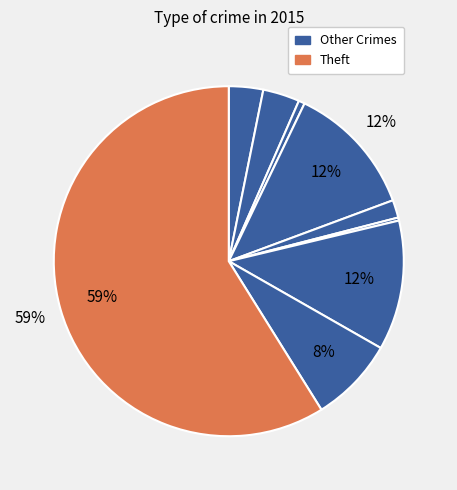

How many segments does this pie chart have?

9